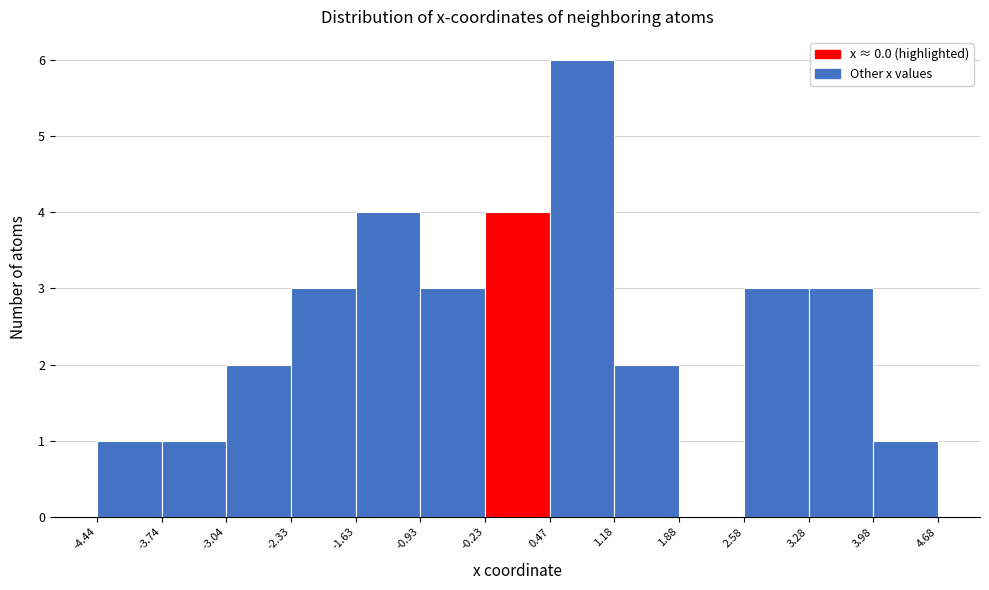

Reading left to right, list every bar in this chart as the range it spans on the x-axis followed by its height. The values are not printed on the chart, so give them approximately, as read against the axis.

-4.44 to -3.74: 1
-3.74 to -3.04: 1
-3.04 to -2.33: 2
-2.33 to -1.63: 3
-1.63 to -0.93: 4
-0.93 to -0.23: 3
-0.23 to 0.47: 4
0.47 to 1.18: 6
1.18 to 1.88: 2
1.88 to 2.58: 0
2.58 to 3.28: 3
3.28 to 3.98: 3
3.98 to 4.68: 1